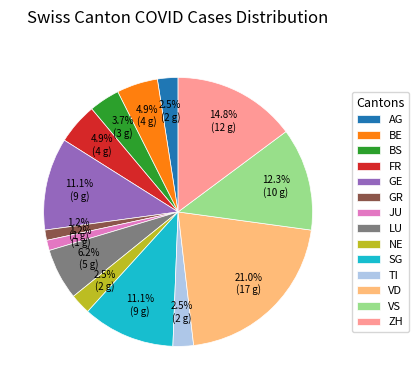

What is the largest slice in the pie chart?

VD